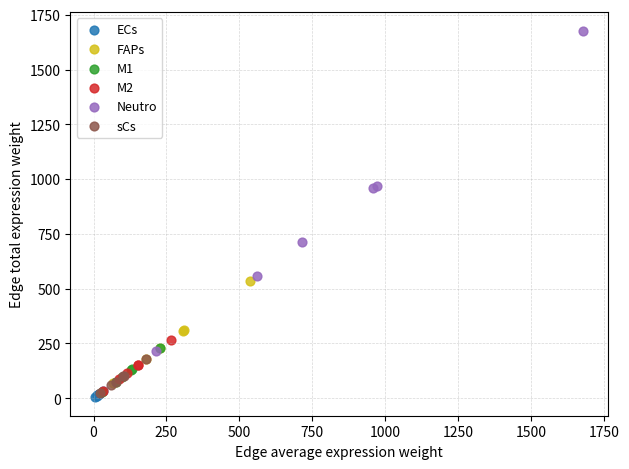

Which series reaches the maximum Y coordinate?

Neutro